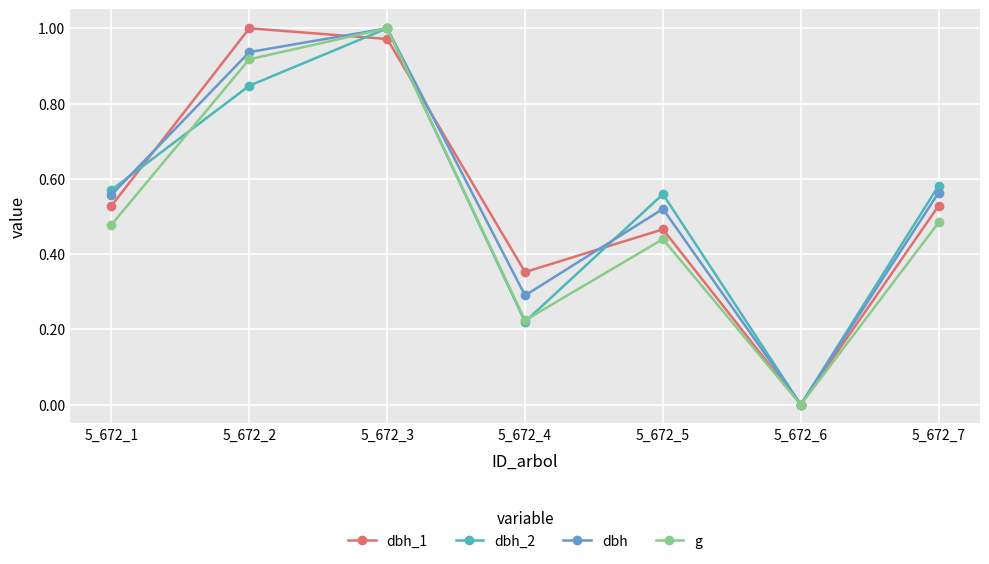

True or false: dbh_2 has more than 0 points higher than both neighbors.

True